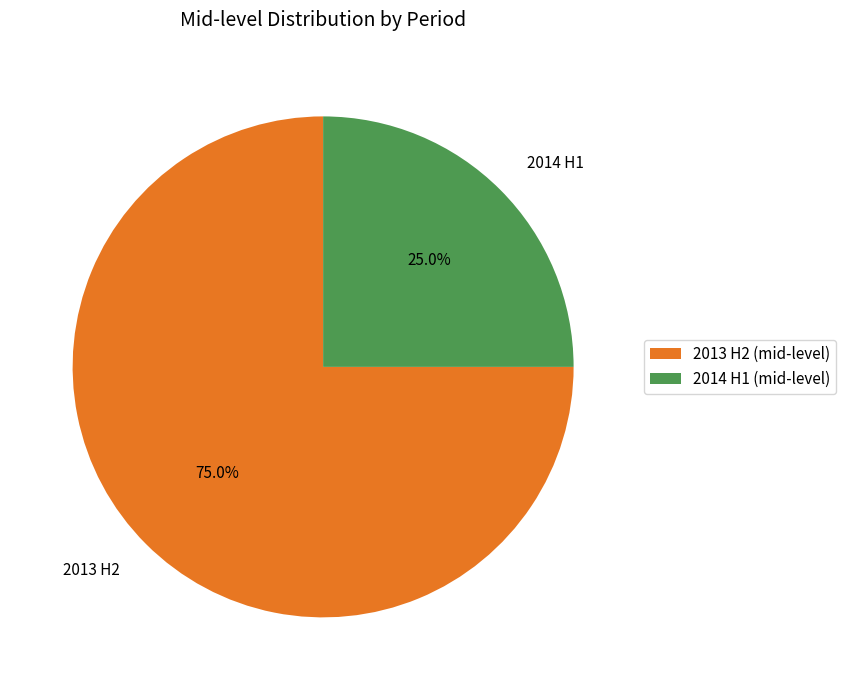

Rank the categories by value from highest to lowest.

2013 H2, 2014 H1